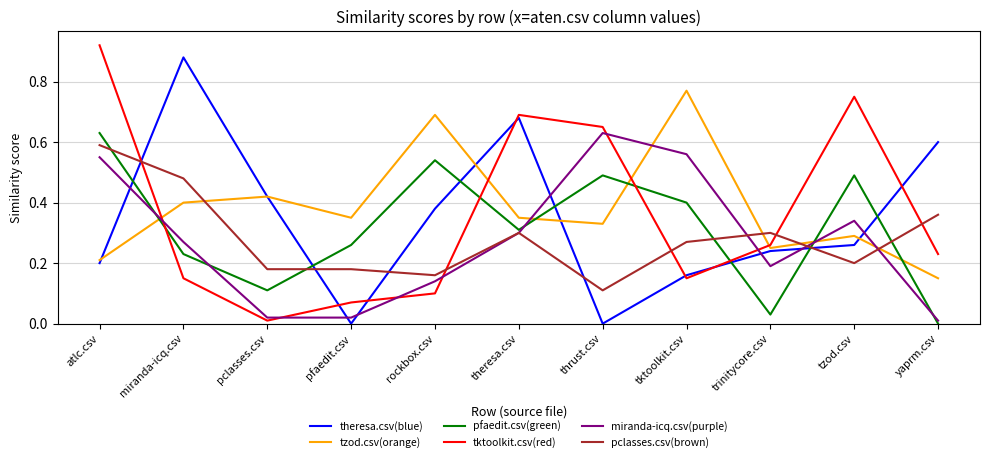

Which category has the highest value across all series?

atlc.csv